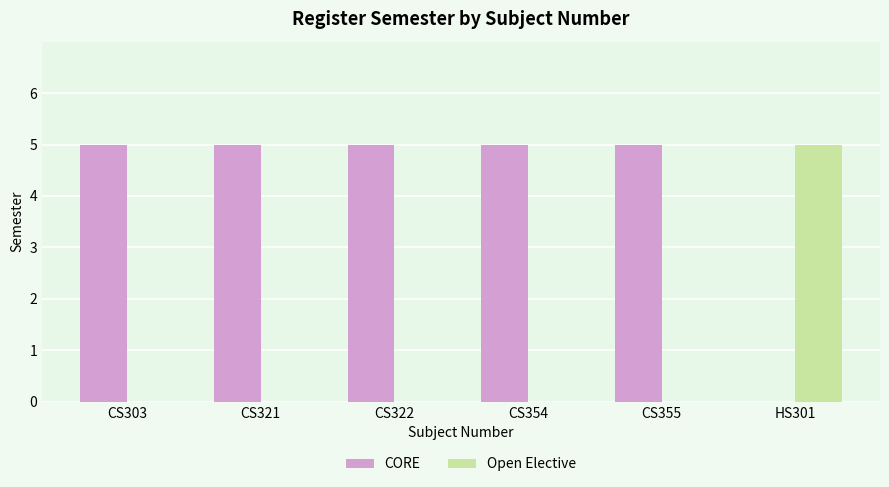

What is the highest value of the Open Elective series?

5